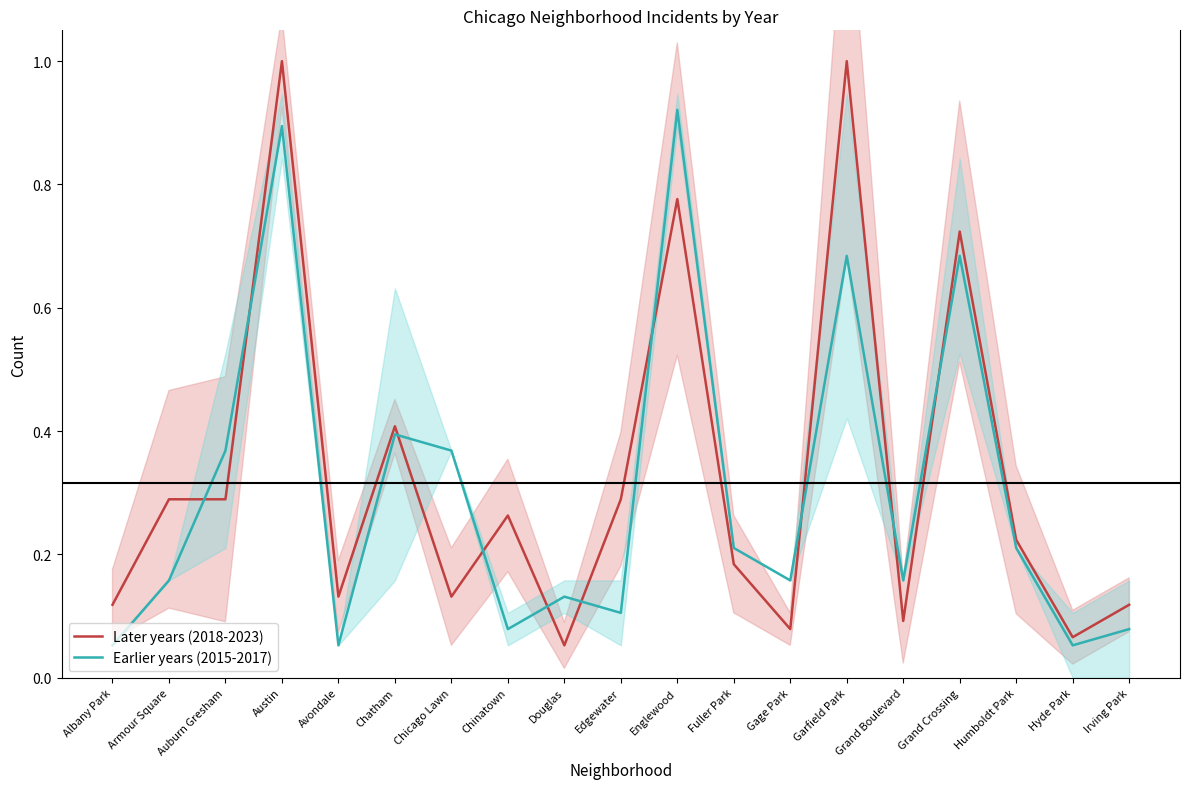

Where do Earlier years (2015-2017) and Later years (2018-2023) first cross each other?

Armour Square and Auburn Gresham